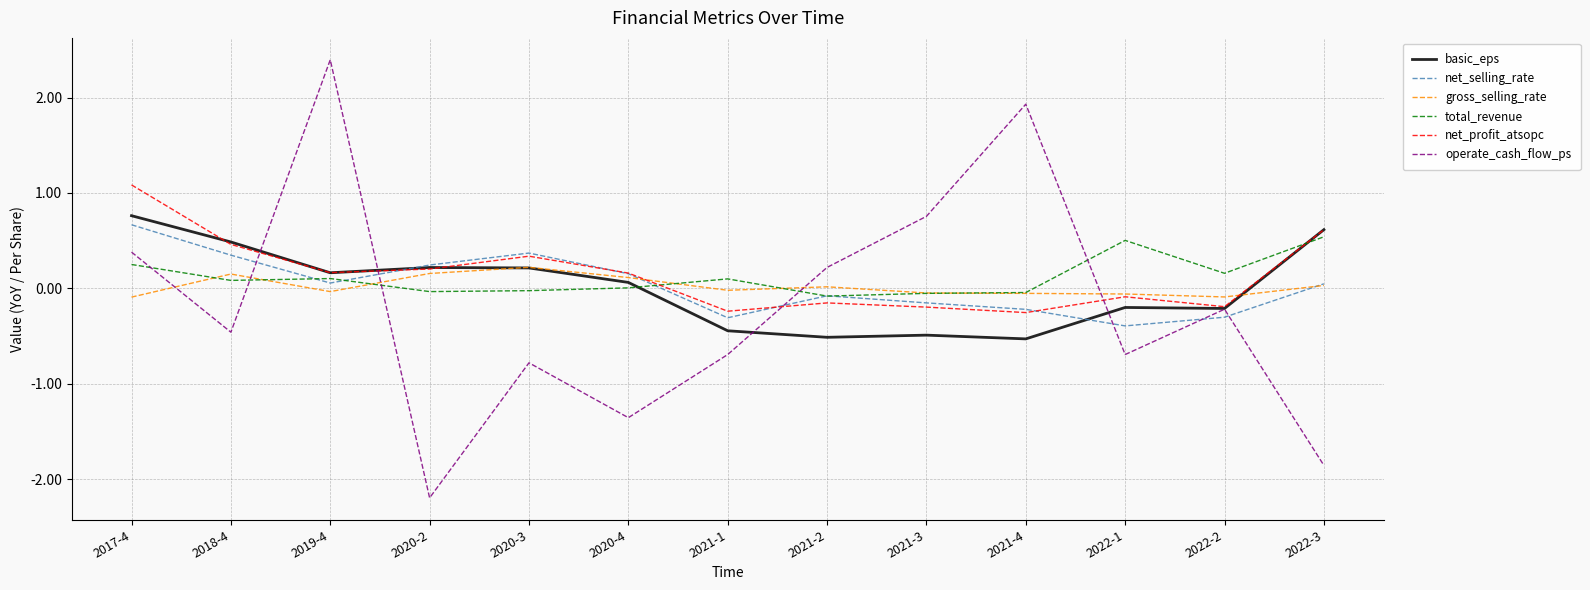

Which series has the widest spread of values?

operate_cash_flow_ps